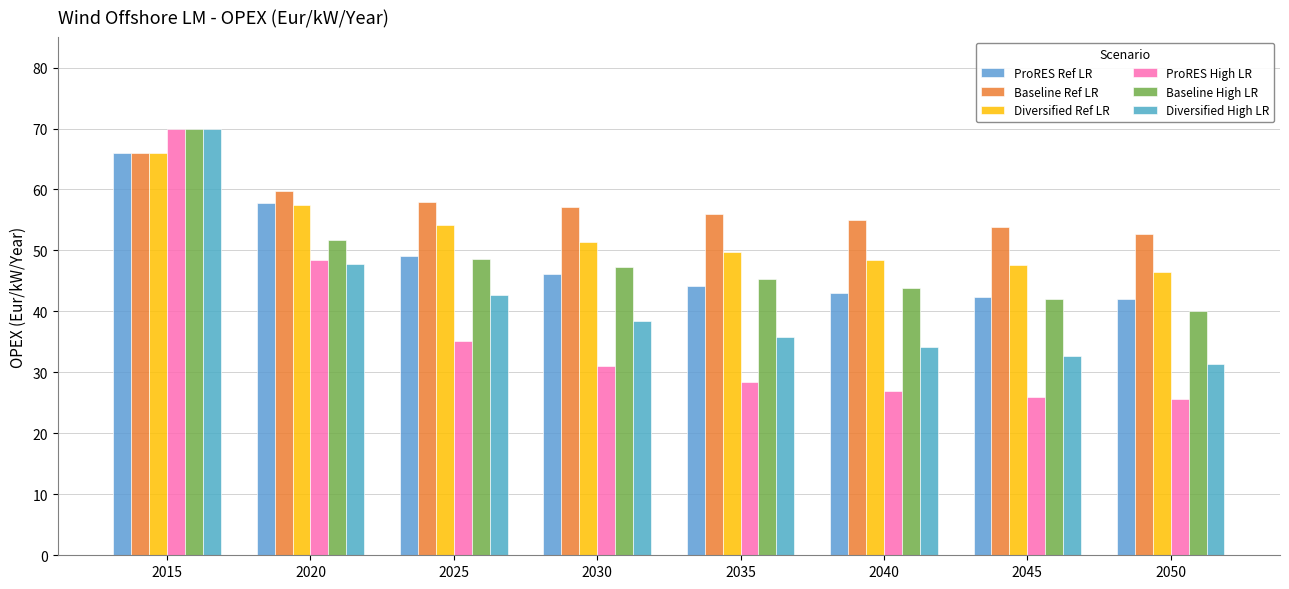

Between 2020 and 2035, which series saw the biggest shift?

ProRES High LR